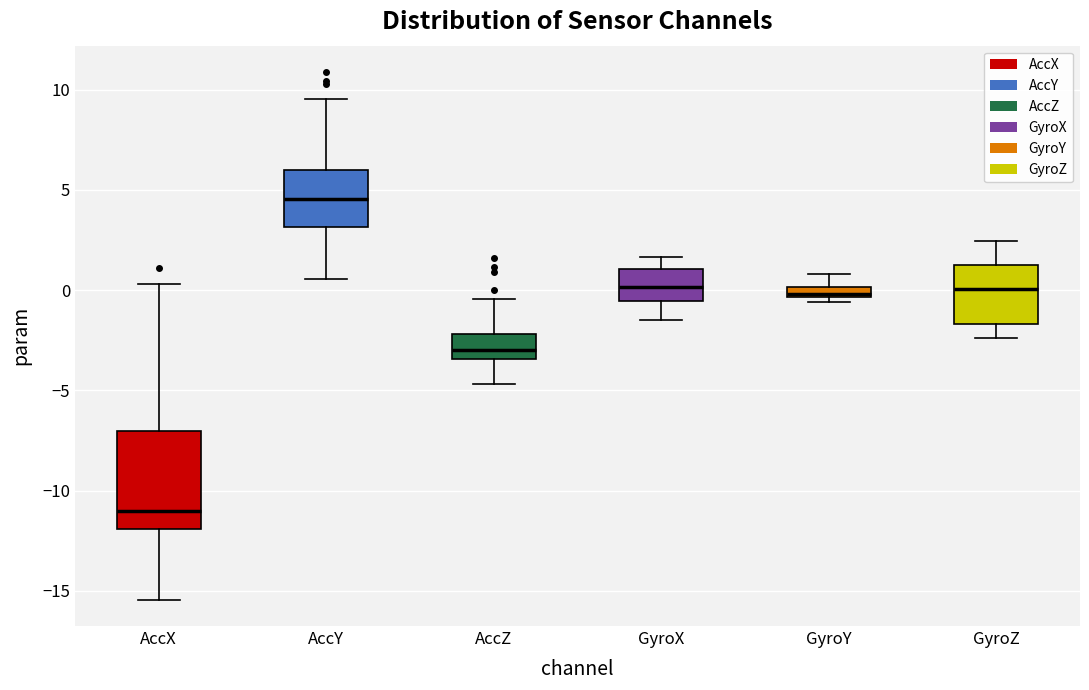

Where does the upper whisker of the box for GyroY end on the y-axis? The values are not printed on the chart, so give them approximately, as read against the axis.

1.0